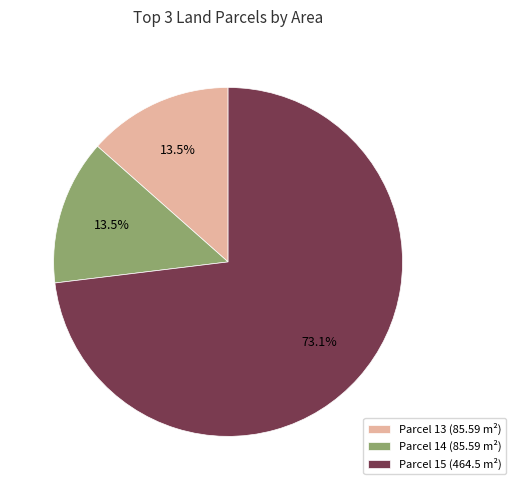

How many slices are in this pie chart?

3